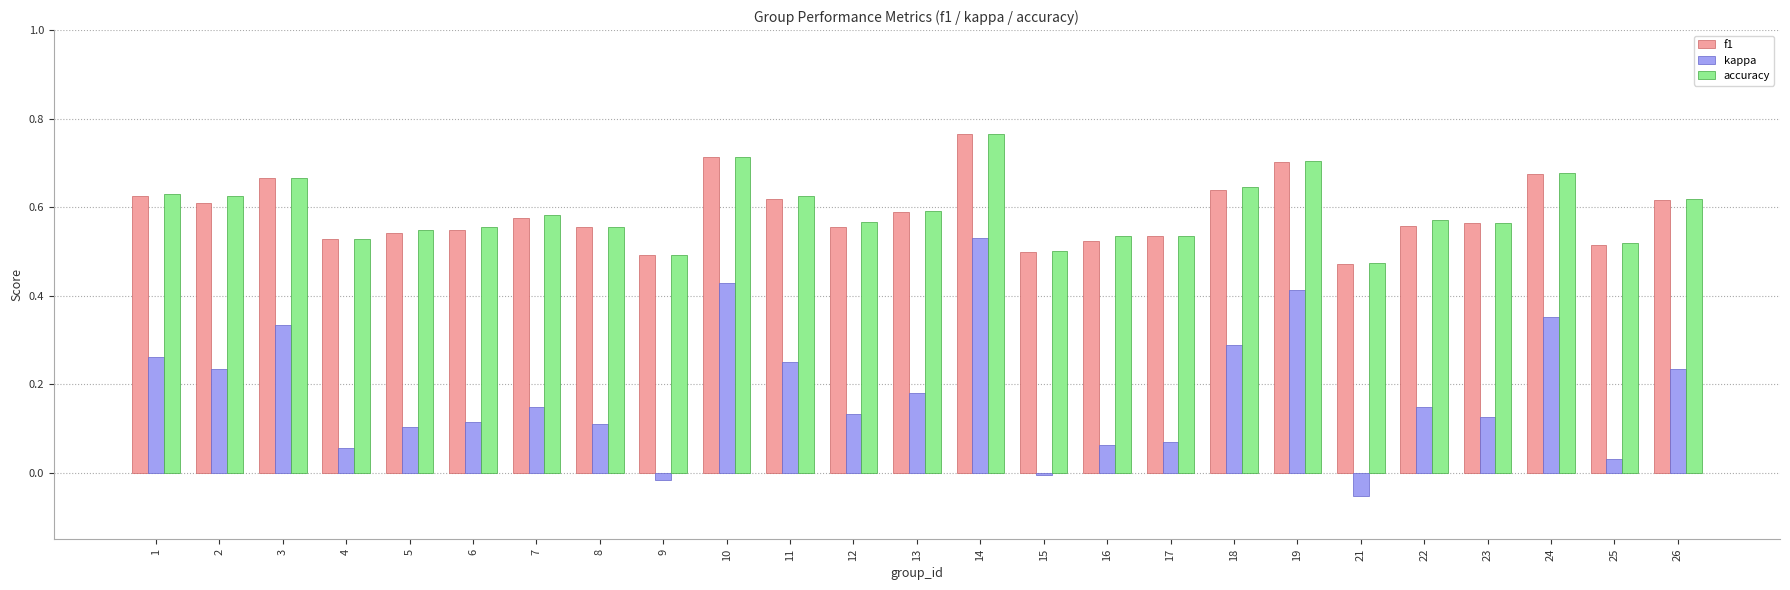

Is the value of f1 at 21 greater than the value of kappa at 24?

Yes